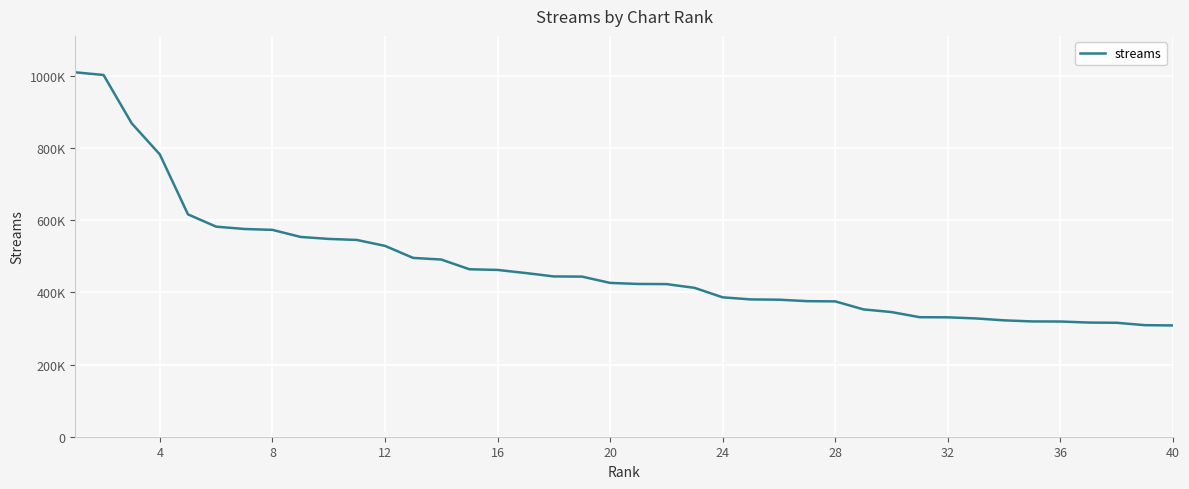

Which label corresponds to the smallest value in the chart?

40